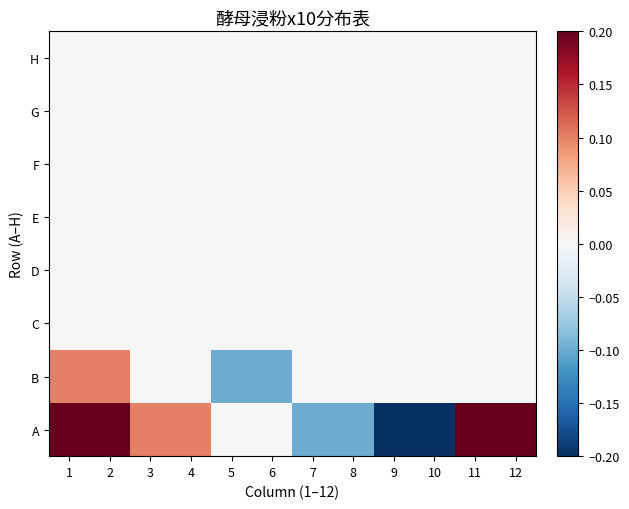

Which series has the widest spread of values?

A